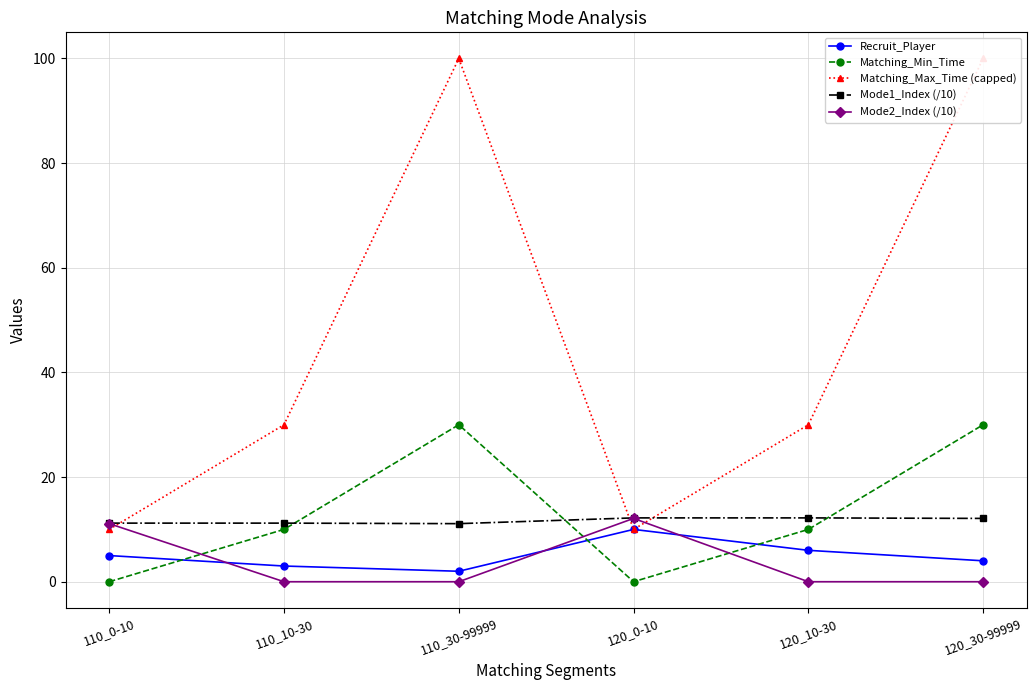

Reading left to right, transcribe all the data shown in this chart.

Recruit_Player: 110_0-10=5.0	110_10-30=3.0	110_30-99999=2.0	120_0-10=10.0	120_10-30=6.0	120_30-99999=4.0
Matching_Min_Time: 110_0-10=0.0	110_10-30=10.0	110_30-99999=30.0	120_0-10=0.0	120_10-30=10.0	120_30-99999=30.0
Matching_Max_Time (capped): 110_0-10=10.0	110_10-30=30.0	110_30-99999=100.0	120_0-10=10.0	120_10-30=30.0	120_30-99999=100.0
Mode1_Index (/10): 110_0-10=11.2	110_10-30=11.2	110_30-99999=11.1	120_0-10=12.2	120_10-30=12.2	120_30-99999=12.1
Mode2_Index (/10): 110_0-10=11.1	110_10-30=0.0	110_30-99999=0.0	120_0-10=12.1	120_10-30=0.0	120_30-99999=0.0